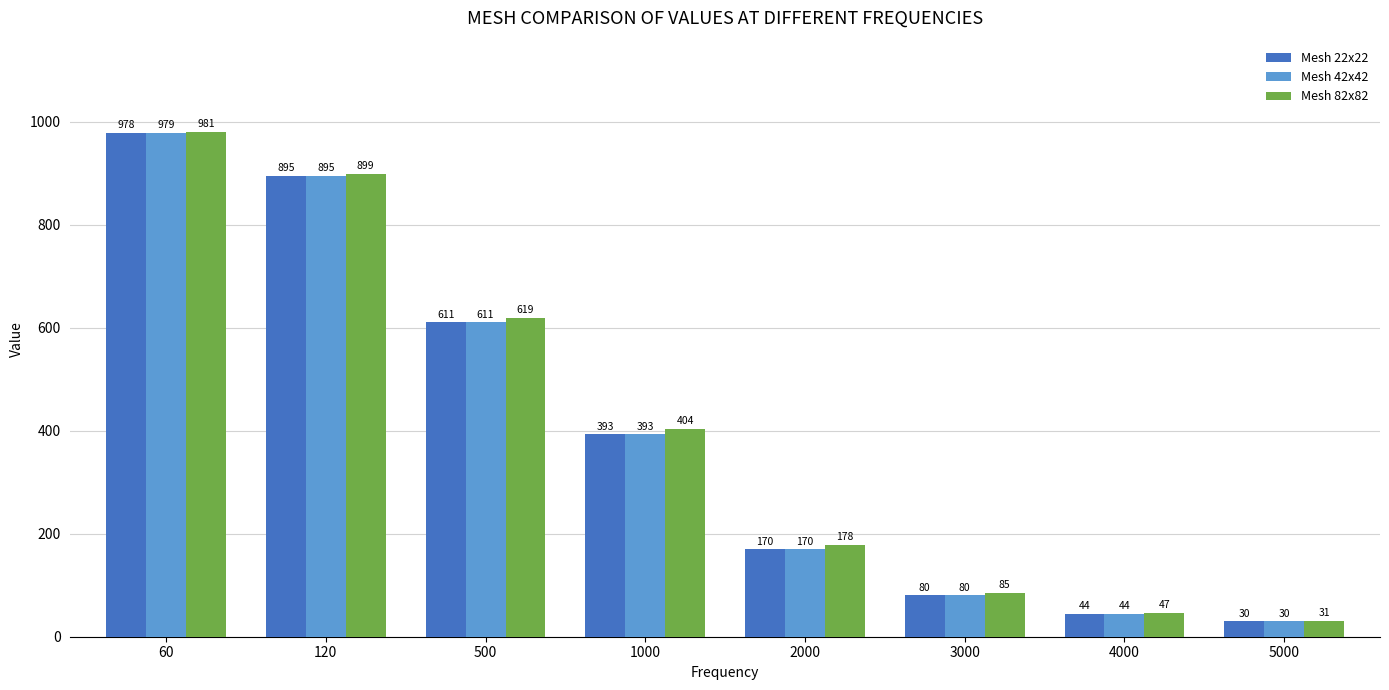

What is the maximum value for Mesh 42x42?

978.6